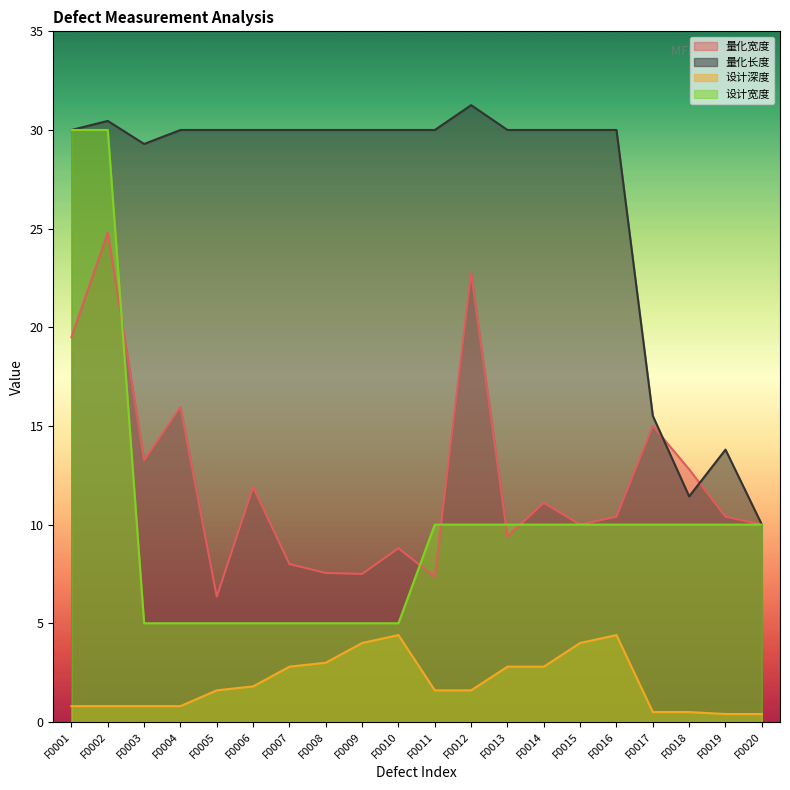

True or false: 量化长度 and 设计深度 intersect in this chart.

False